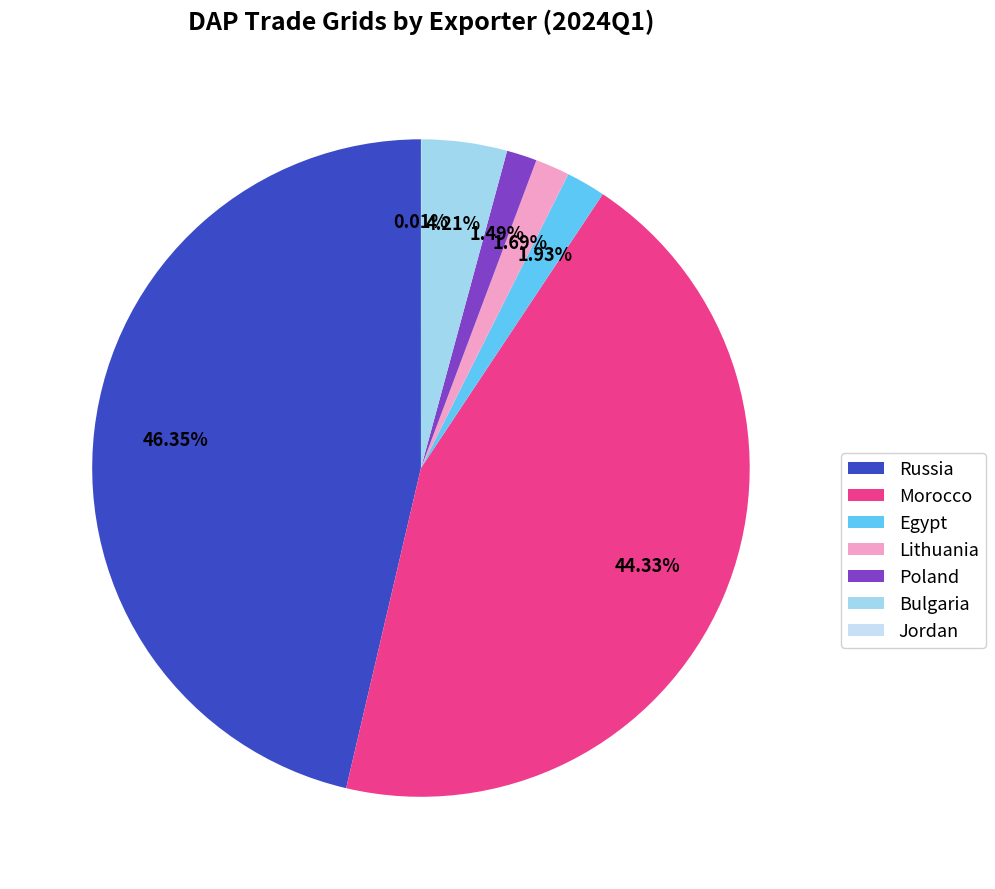

To the nearest percent, what percentage of the pie is Morocco?

44%